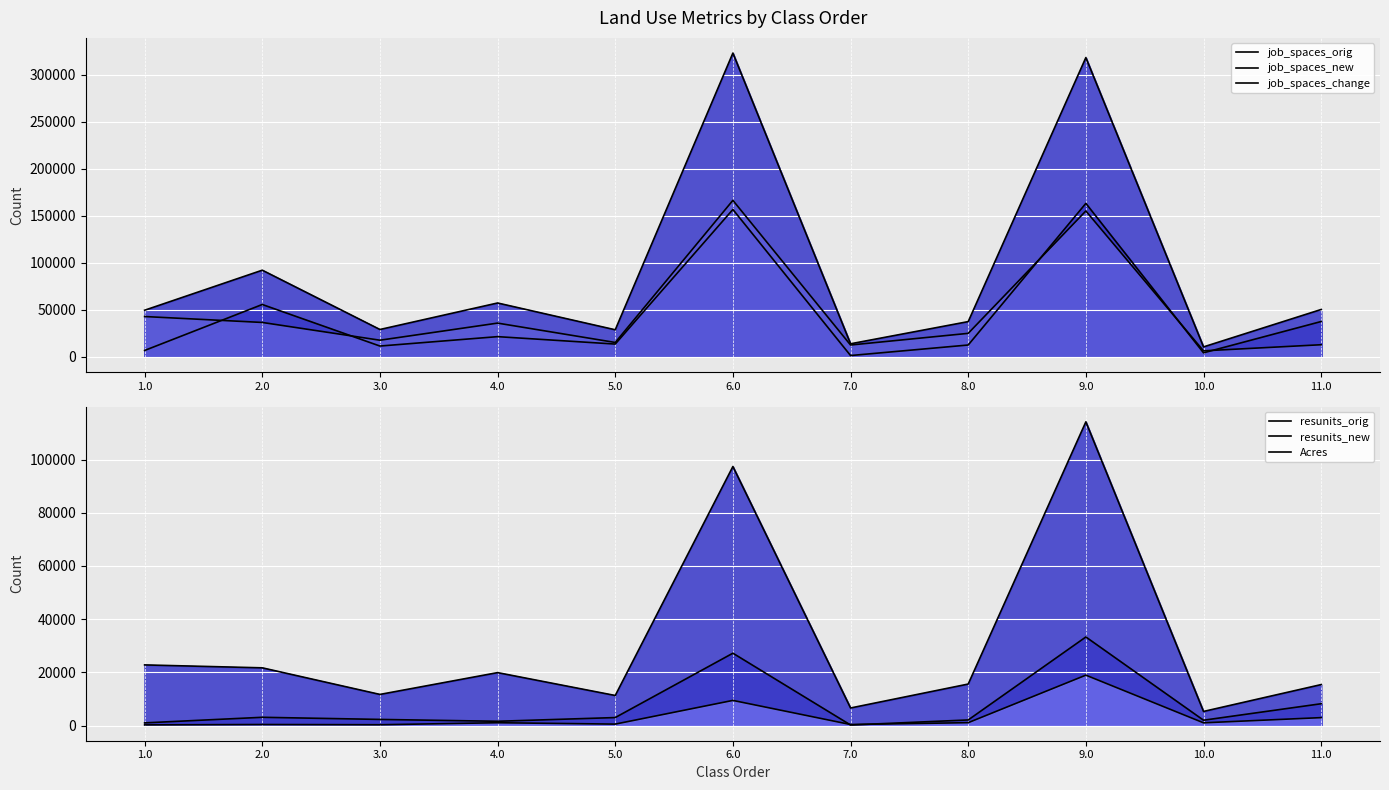

Between 5.0 and 8.0, which series saw the biggest shift?

job_spaces_change